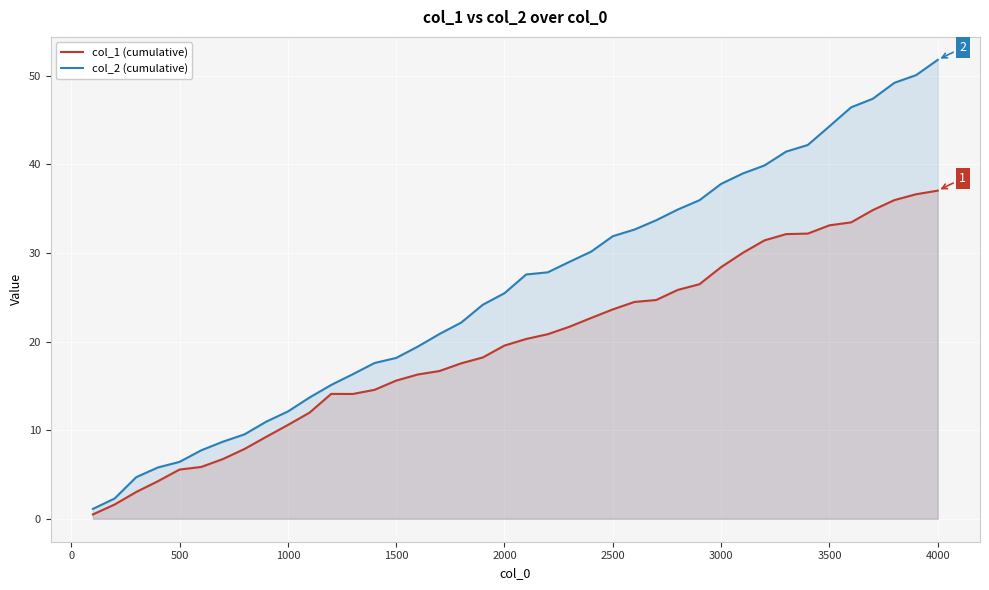

At how many categories does at least one series exceed 35?

12